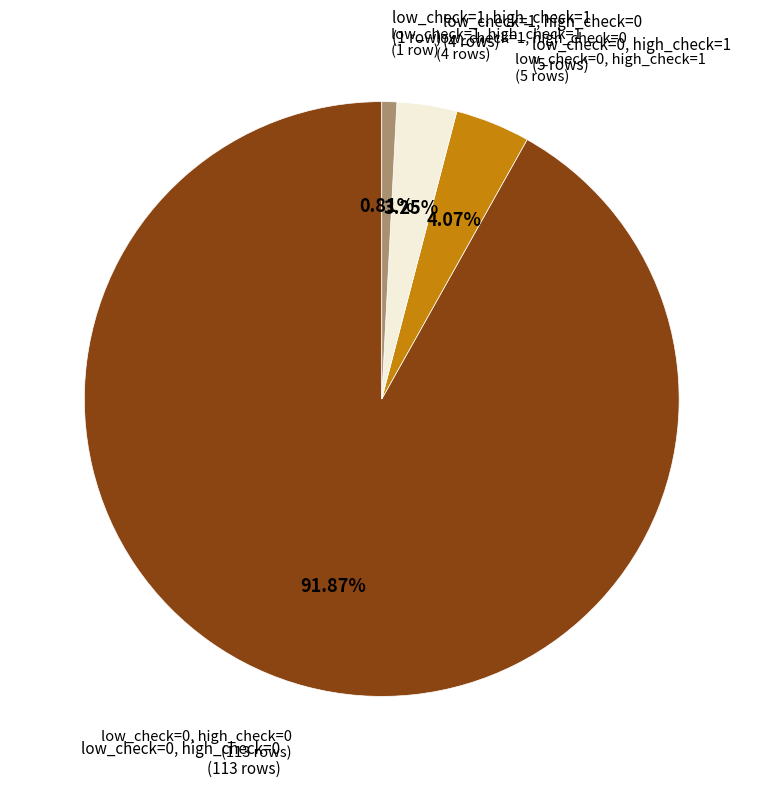

Does any single category account for the majority?

Yes